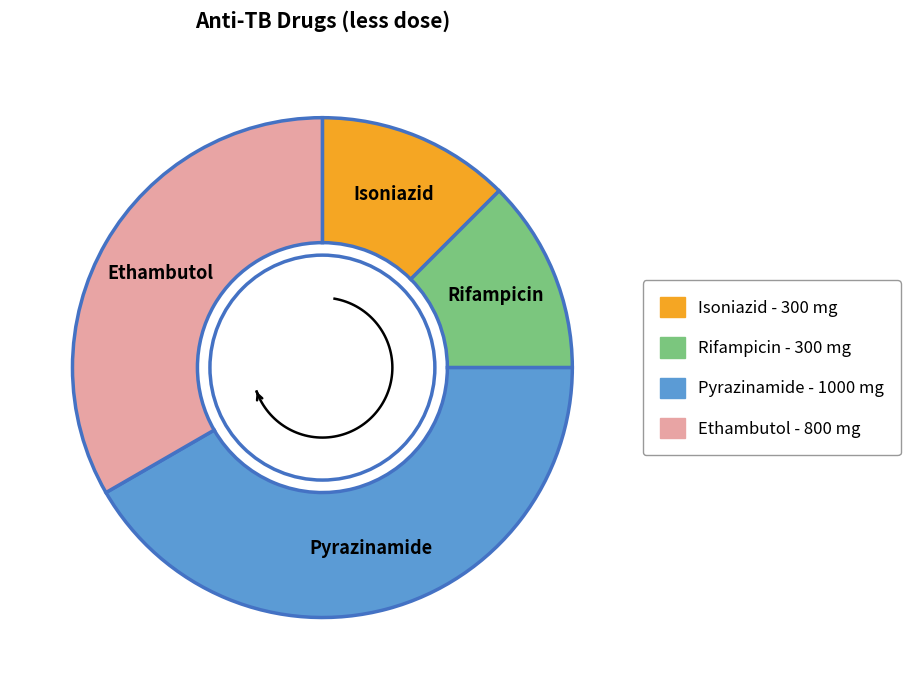

To the nearest percent, what percentage of the pie is Isoniazid?

12%